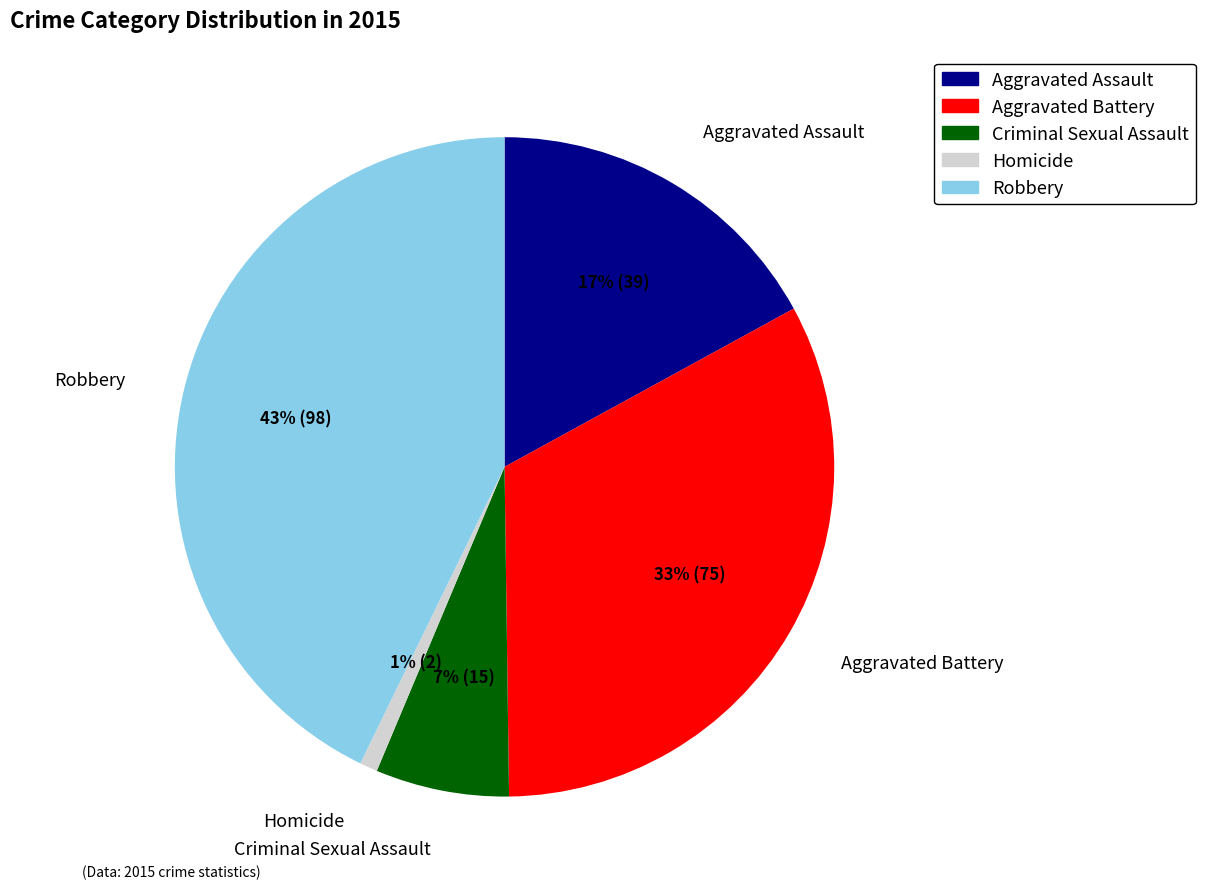

Which slice is the smallest?

Homicide